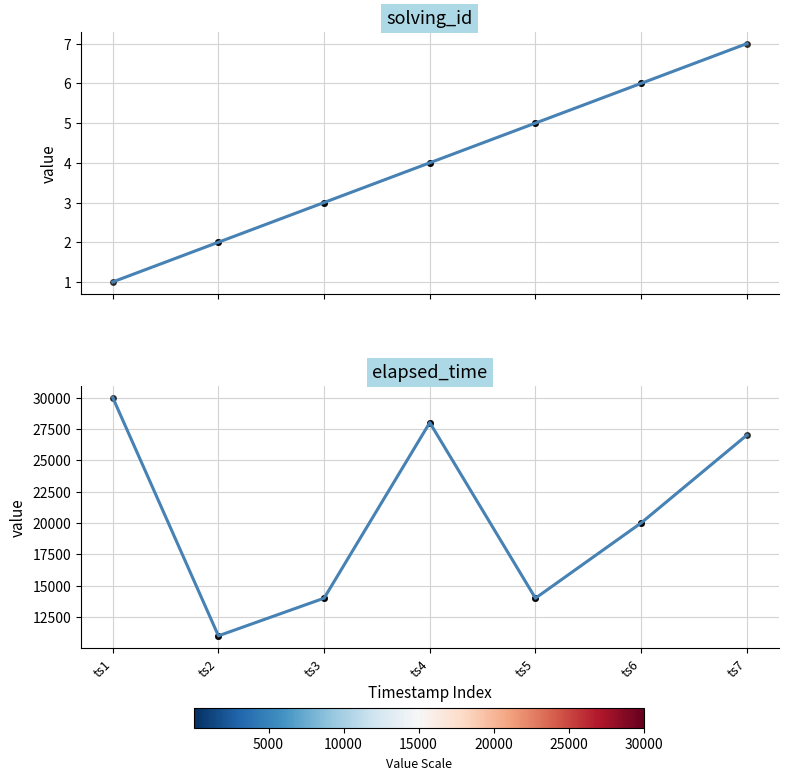

What is the difference between the maximum and minimum values in the elapsed_time series?

19000